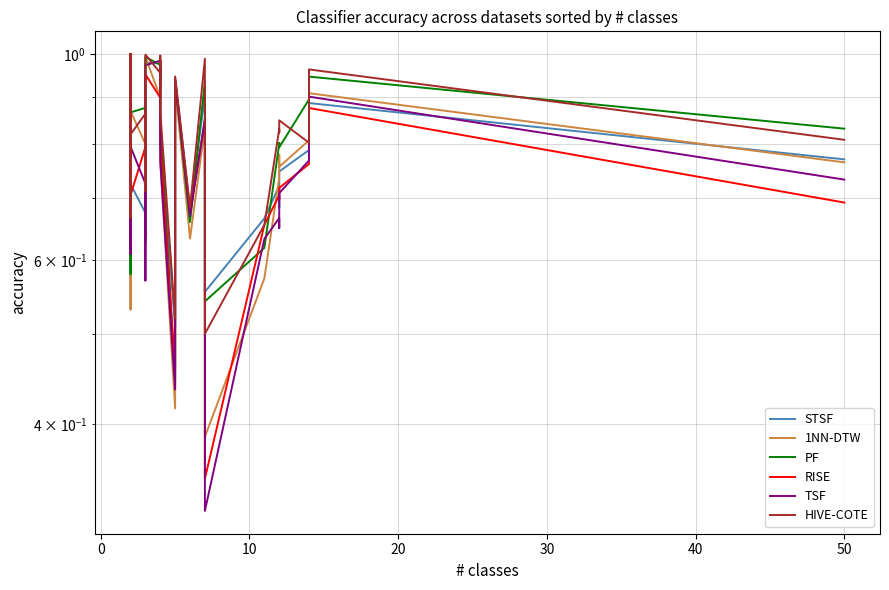

How many times do HIVE-COTE and TSF cross each other?

11